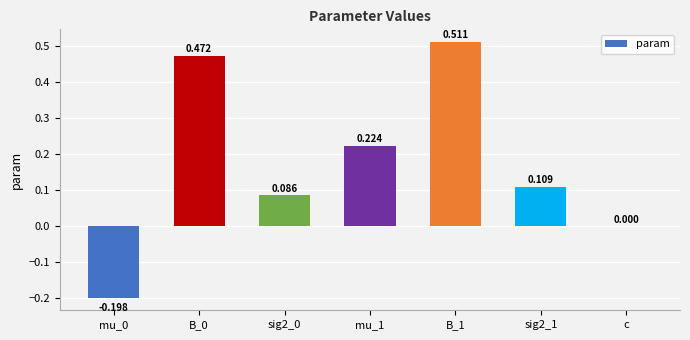

Where is the data nearest to the value 0?

c